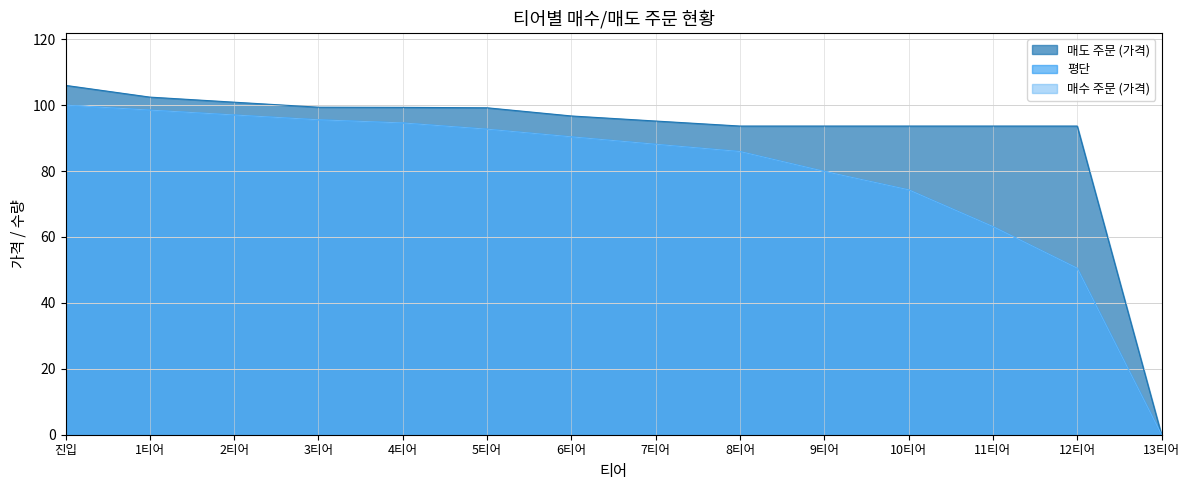

Which label corresponds to the smallest value in the chart?

13티어